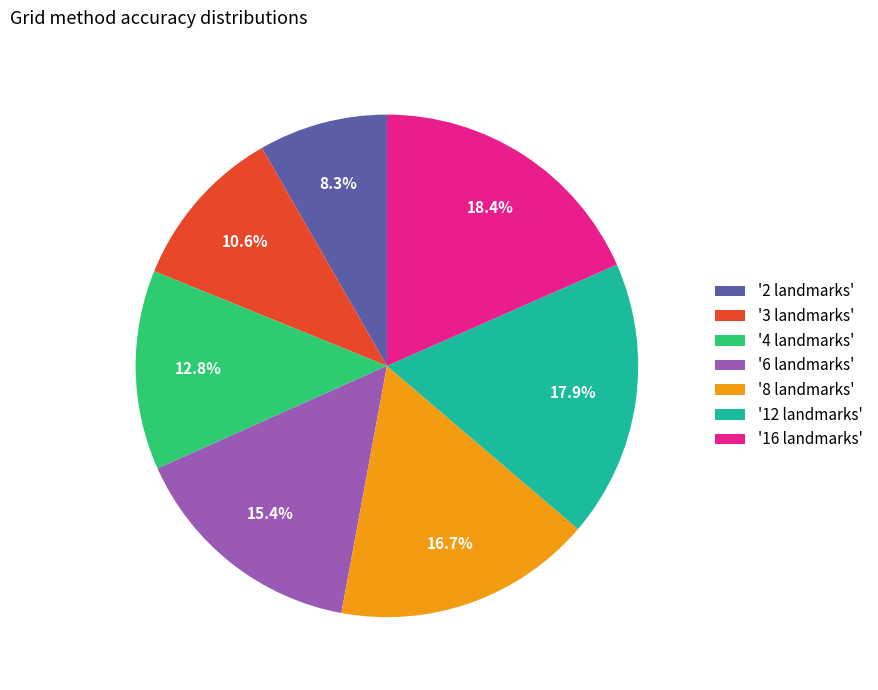

Which slice is the smallest?

'2 landmarks'